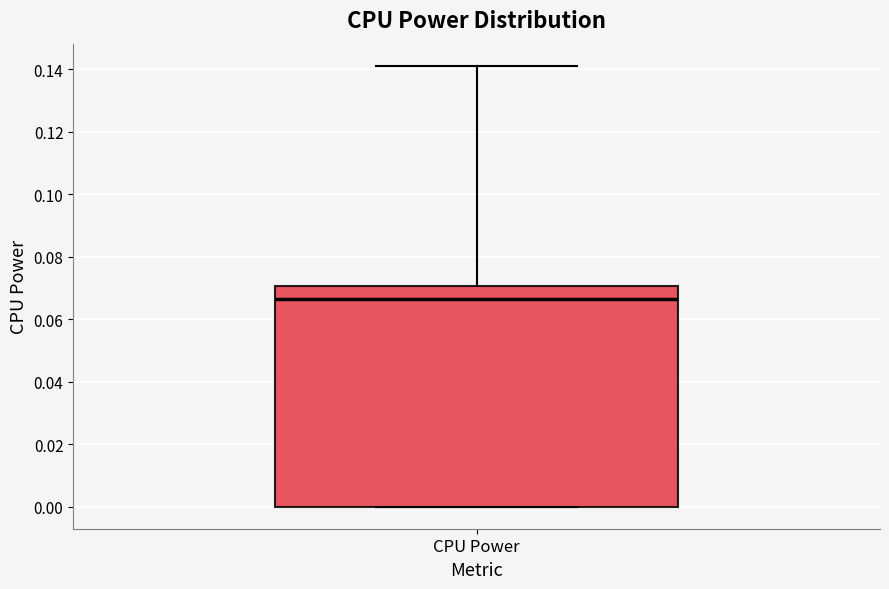

Where is the lower edge of the box for CPU Power on the y-axis? The values are not printed on the chart, so give them approximately, as read against the axis.

0.000